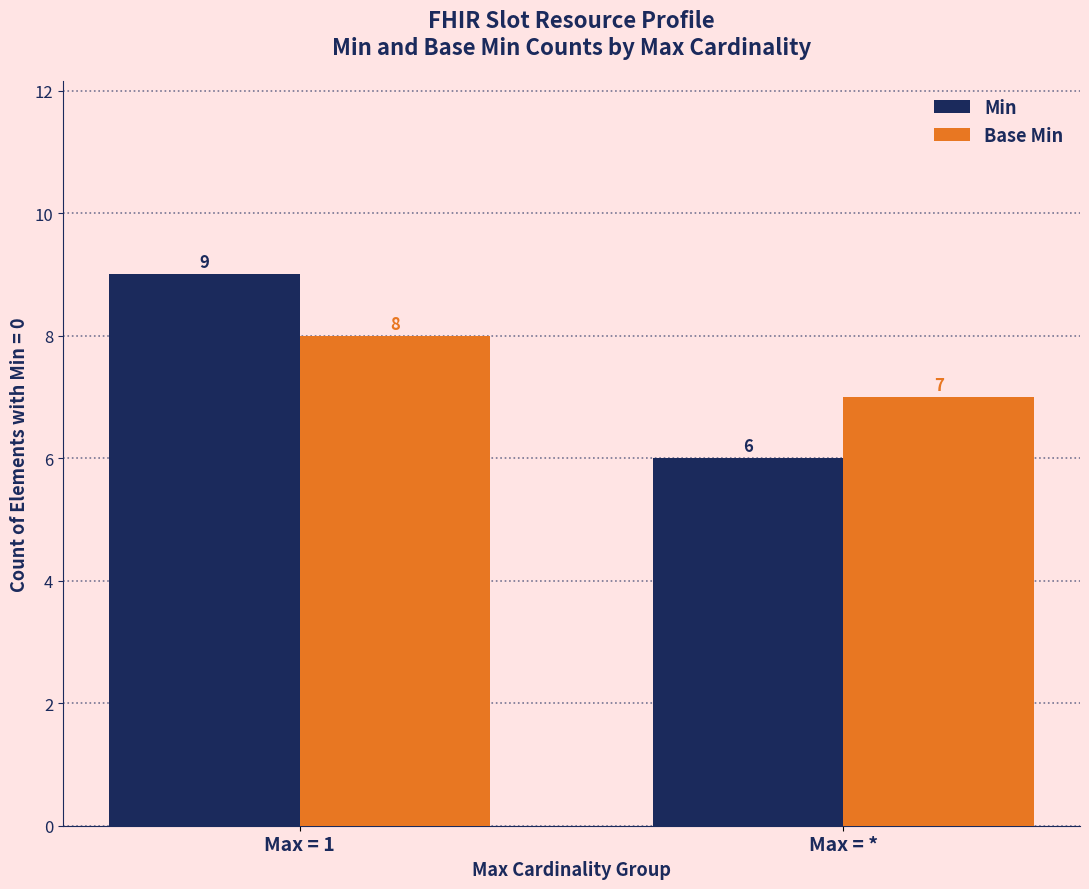

What is the minimum value for Min?

6